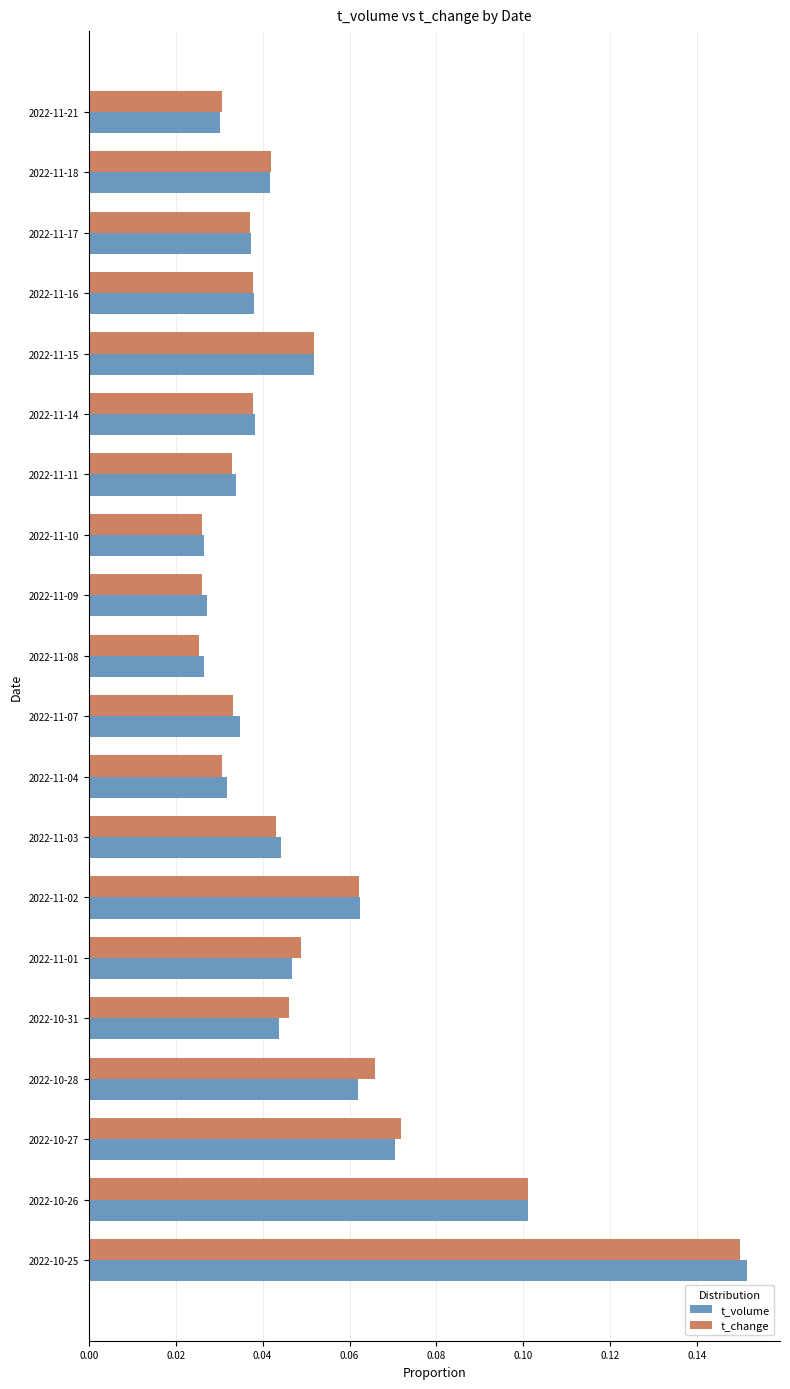

What is the sum of all t_volume values?

1.0